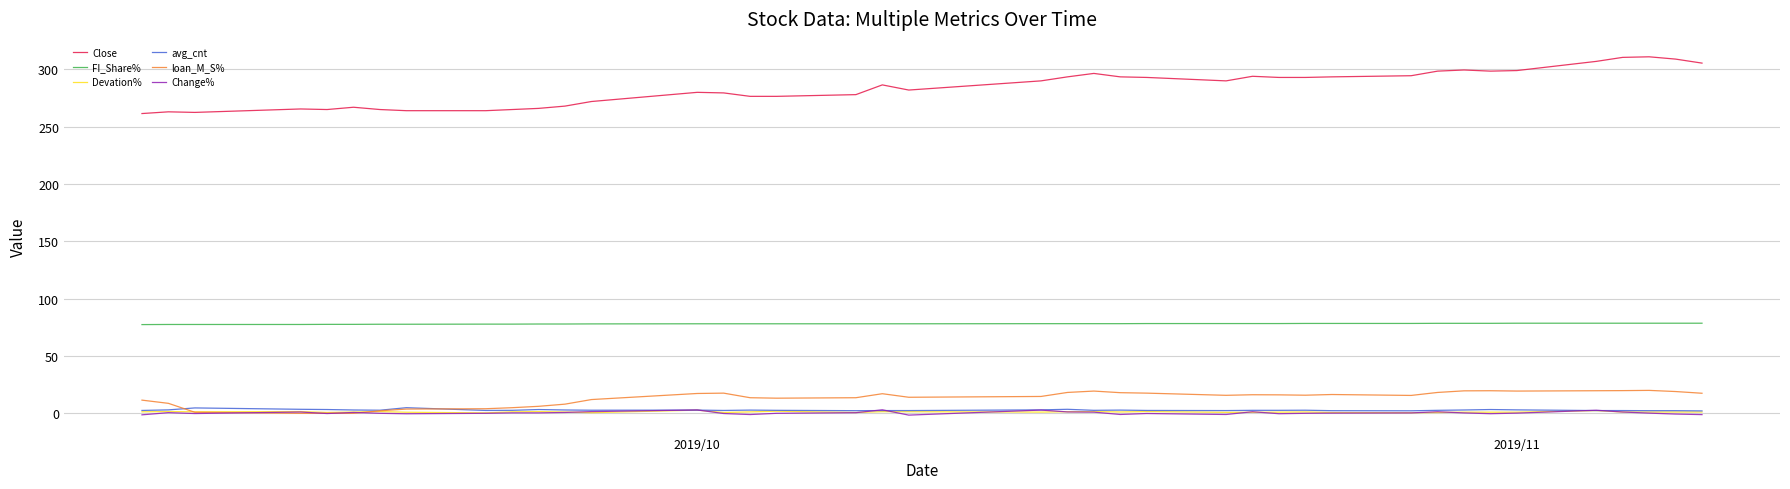

True or false: Change% has more than 0 interior local peaks.

True